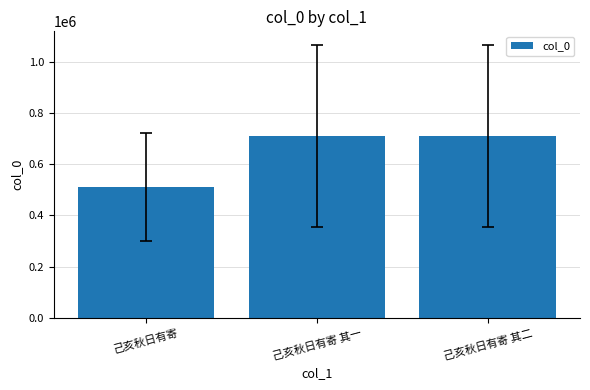

Count the number of data series in this chart.

1